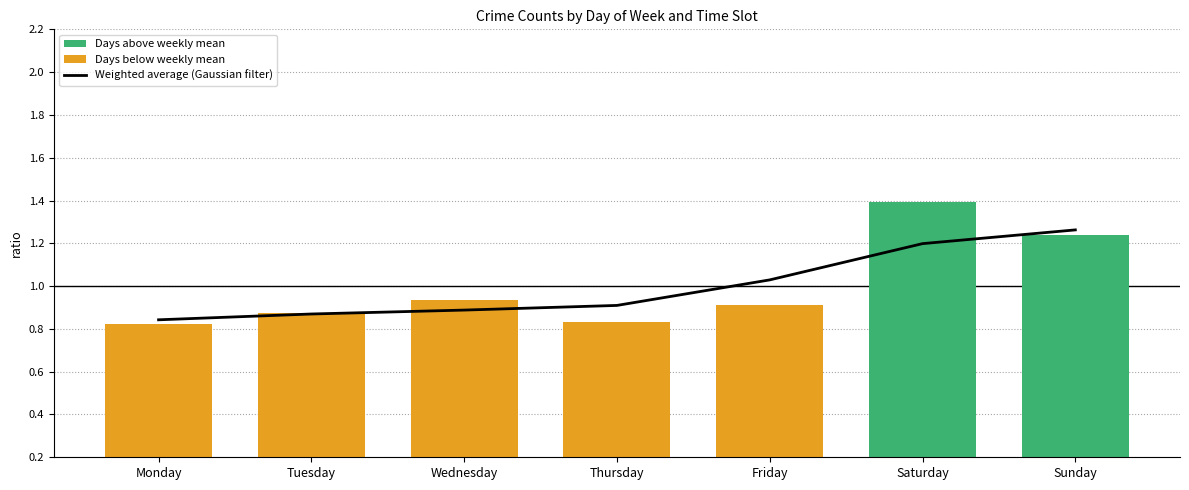

What is the difference between the maximum and second lowest values?

0.4